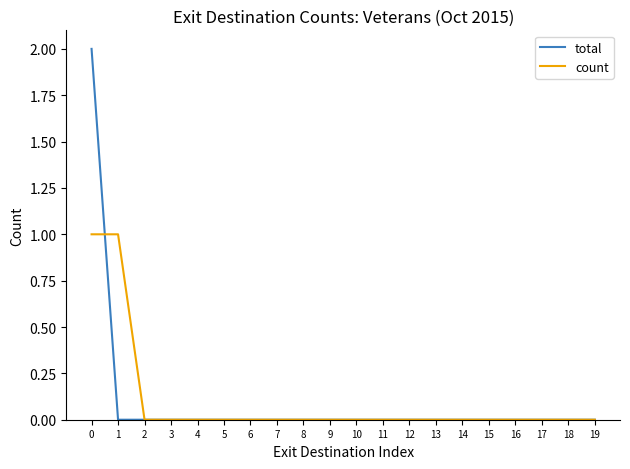

List the series in order of their peak value, lowest first.

count, total